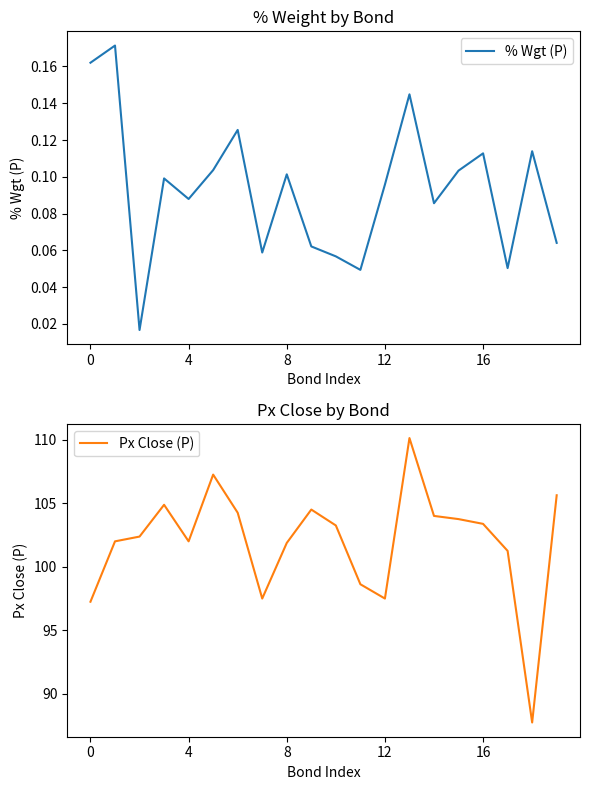

What is the minimum value for Px Close (P)?

87.8